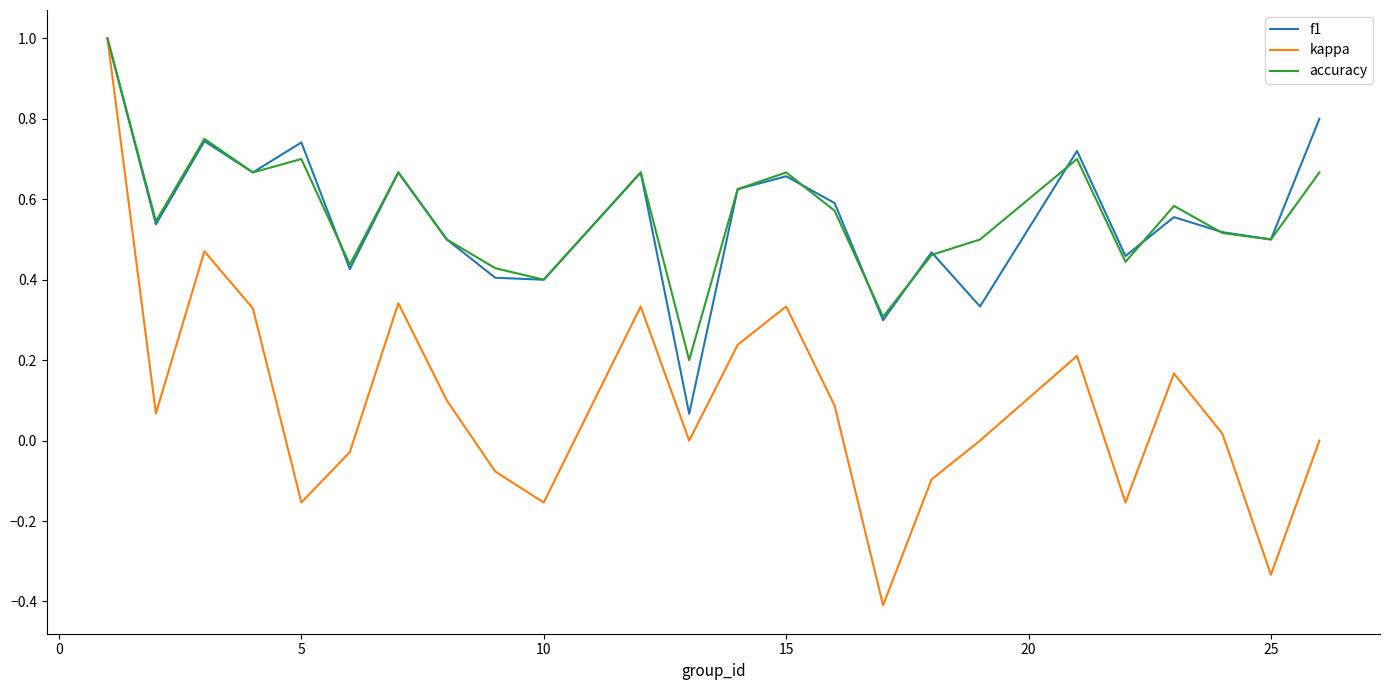

Which series has the largest range (max minus min)?

kappa